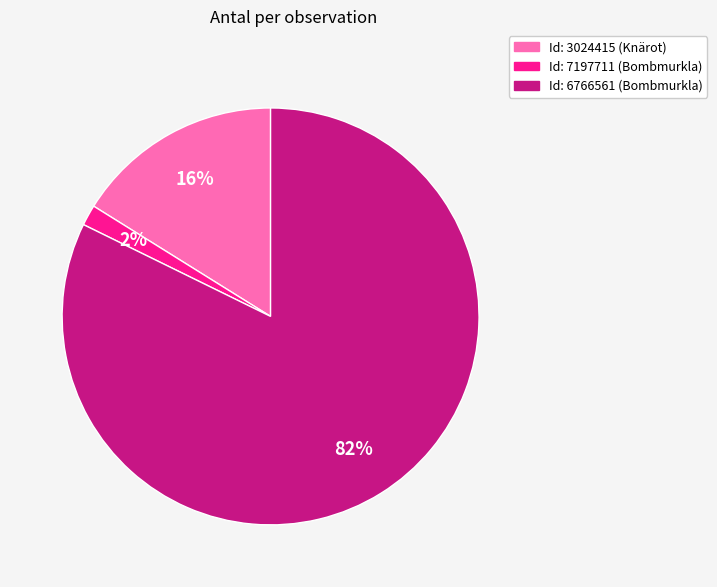

Count the number of slices in the pie.

3